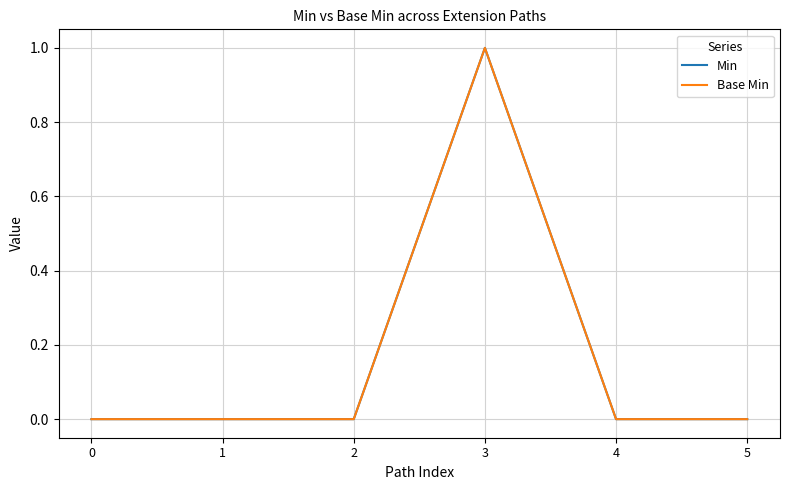

What is the value of the Min point at the 4th from the left?

1